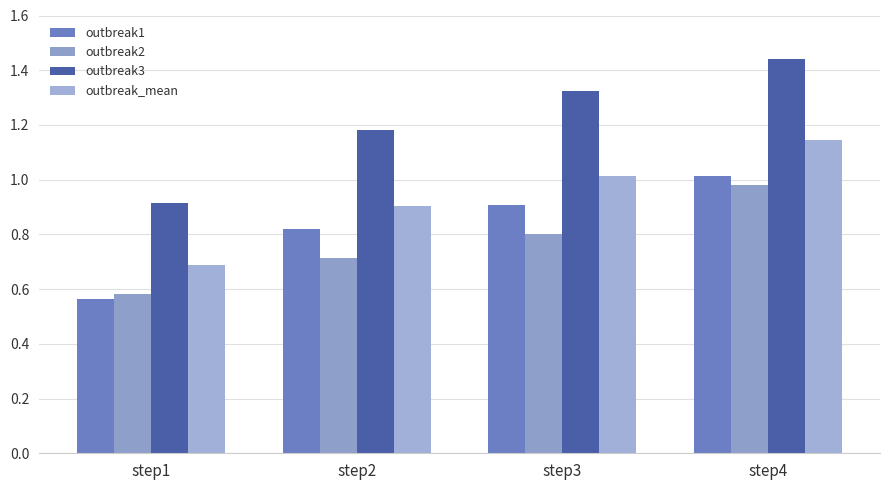

What is the difference between the outbreak3 values at step4 and step1?

0.5